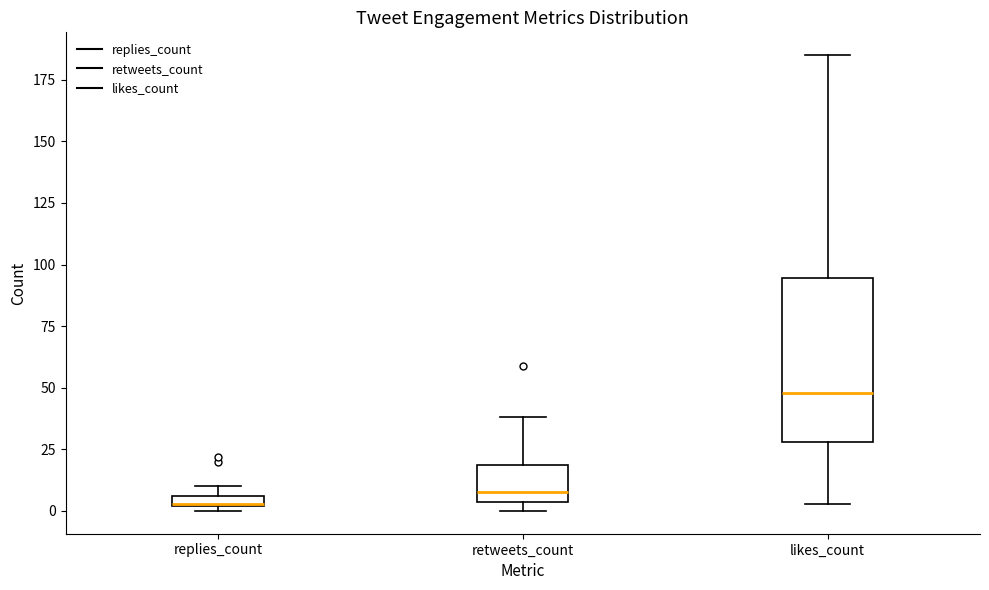

Comparing the boxes themselves (not the whiskers), which one is the tallest?

likes_count